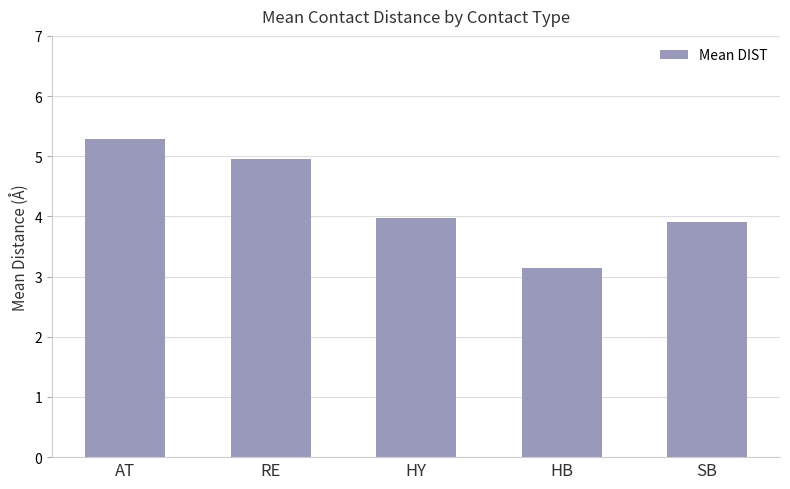

What position from the right is HB?

2